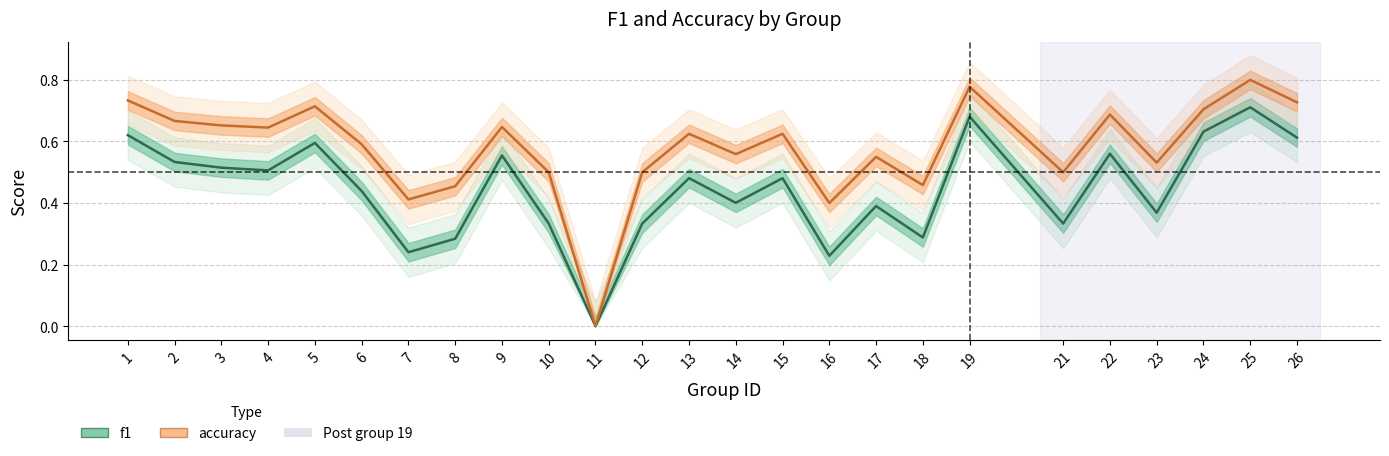

What is the approximate value of f1 at 6?

0.4